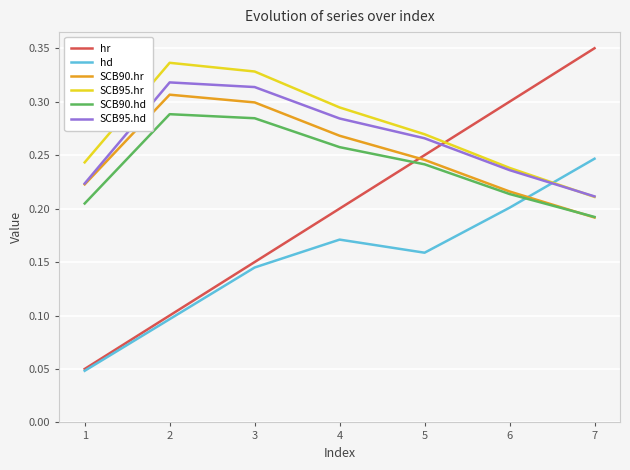

True or false: SCB95.hd and hd cross at least once.

True